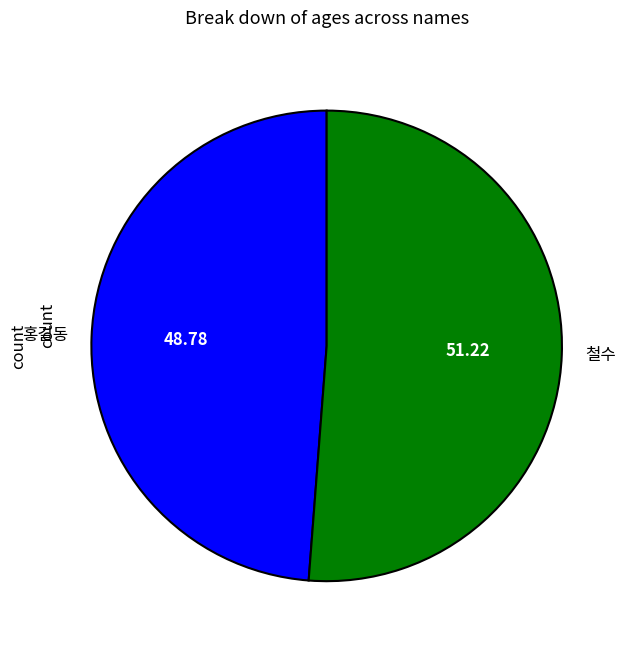

What is the ratio of the value at 홍길동 to the value at 철수?

1.0